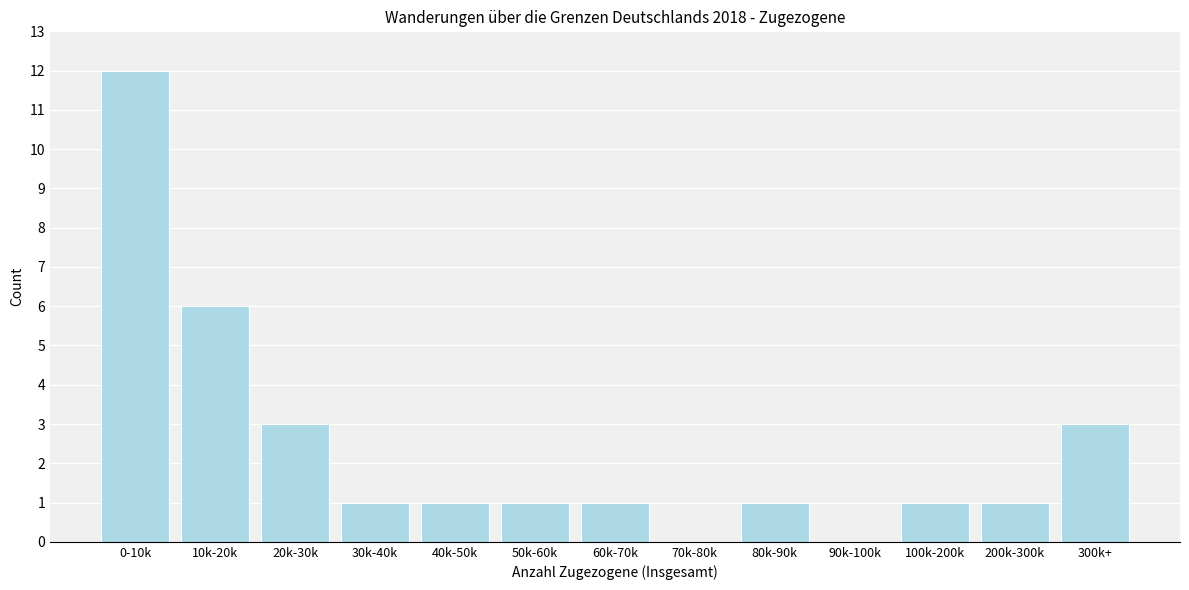

Reading left to right, list all the values displayed in this chart.

0-10k=12	10k-20k=6	20k-30k=3	30k-40k=1	40k-50k=1	50k-60k=1	60k-70k=1	70k-80k=0	80k-90k=1	90k-100k=0	100k-200k=1	200k-300k=1	300k+=3